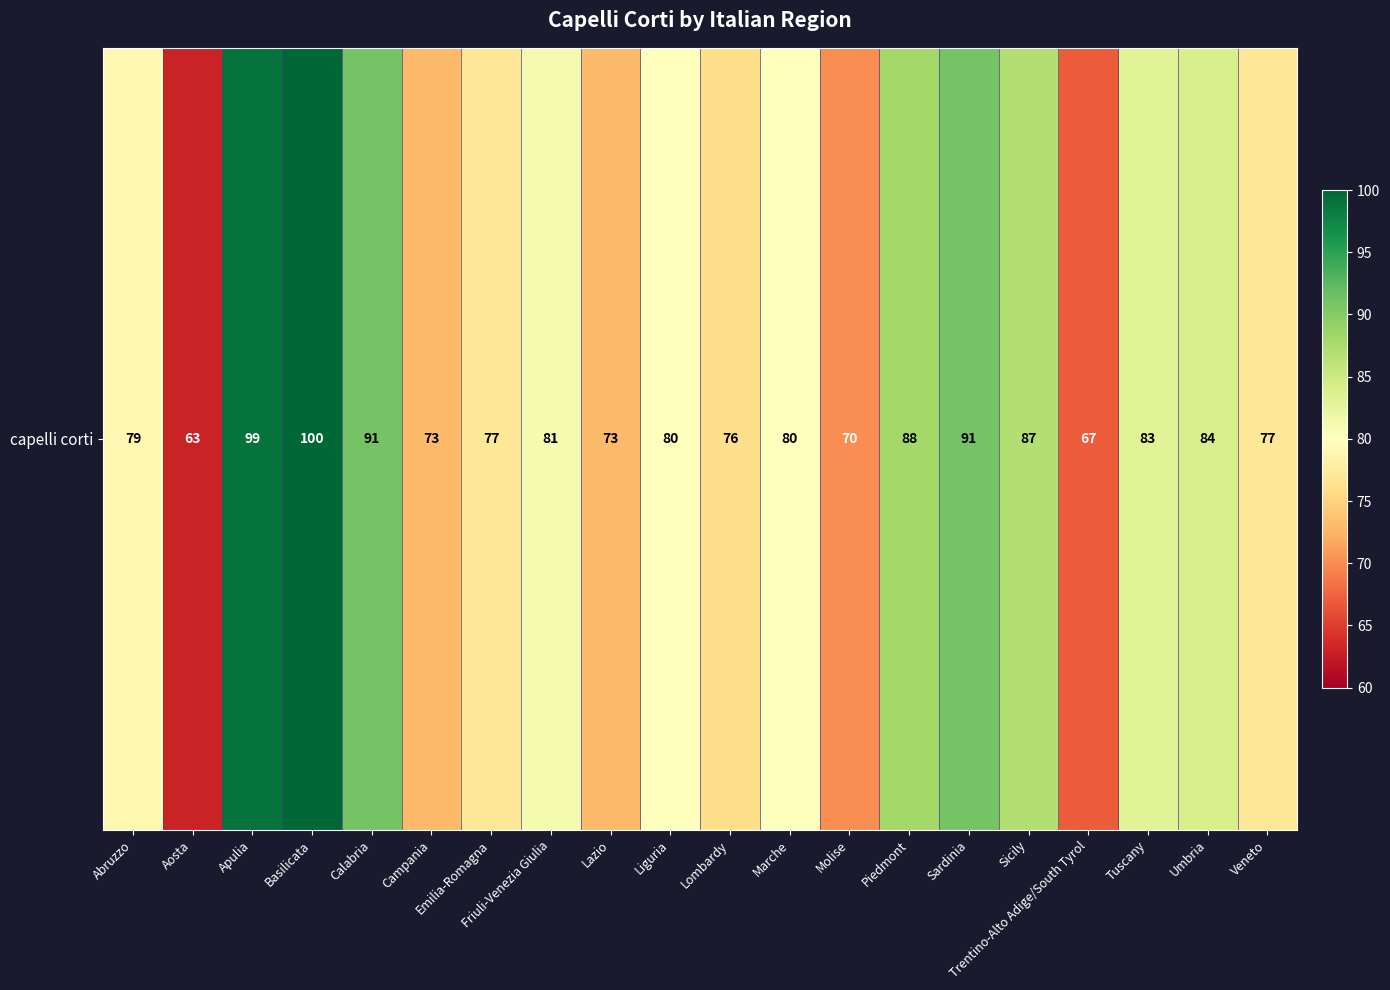

Which has a higher value, Campania or Lazio?

Campania